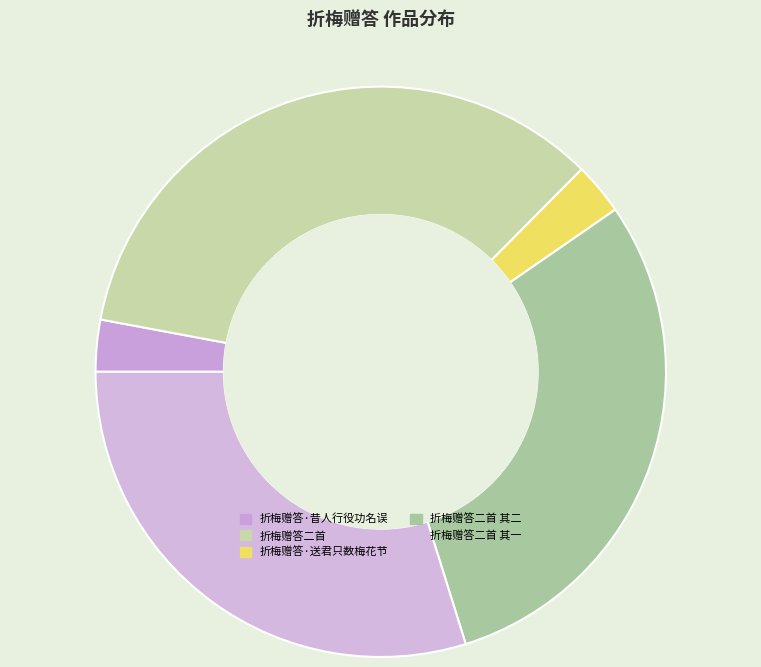

How many slices are in this pie chart?

5